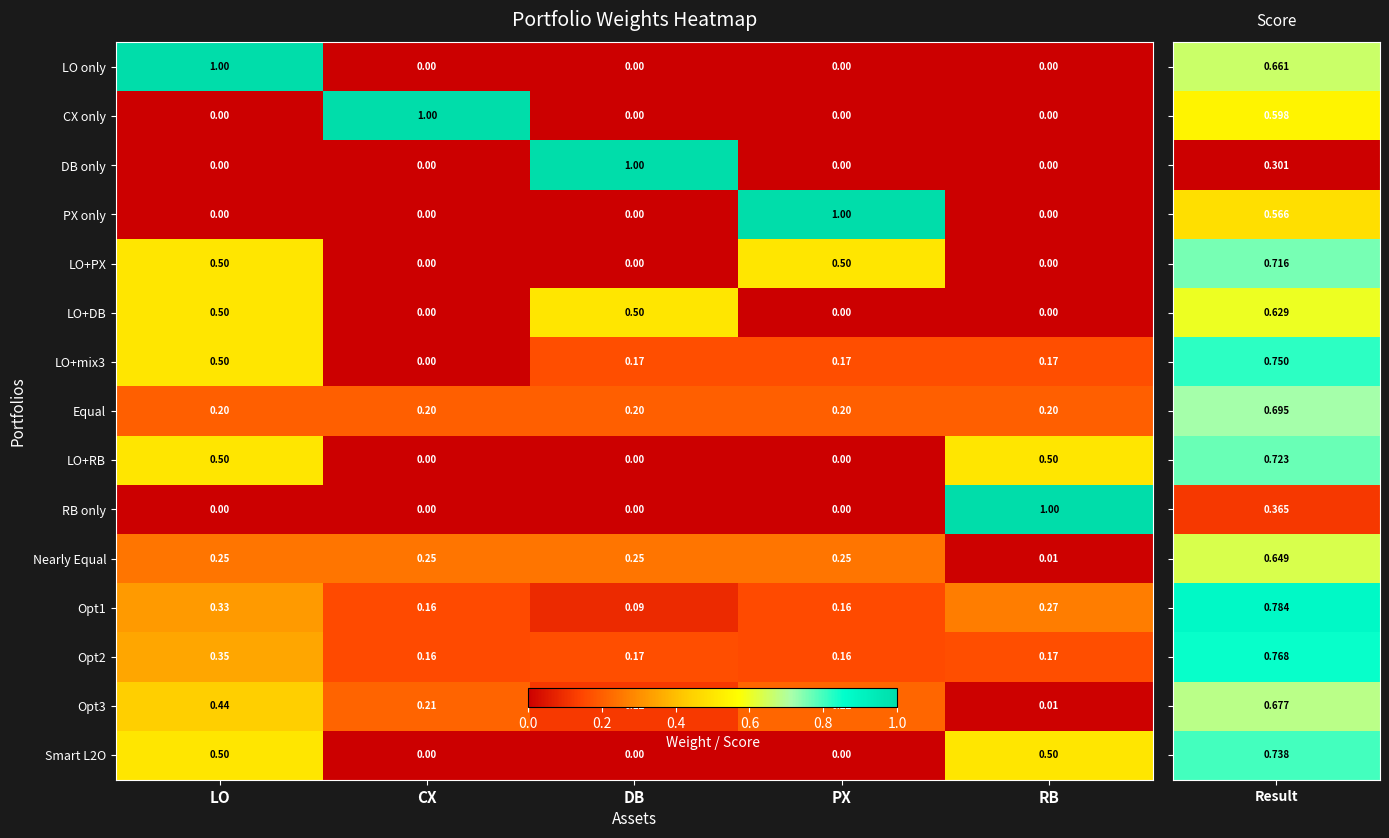

At which category is the sum across all series the highest?

LO